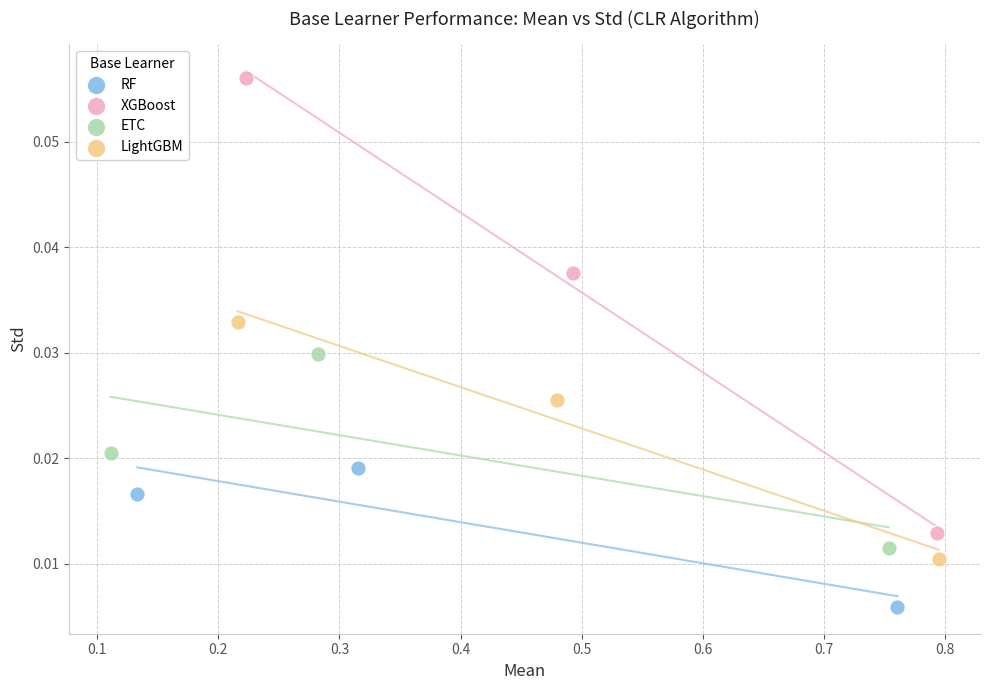

Which series reaches the maximum Y coordinate?

XGBoost